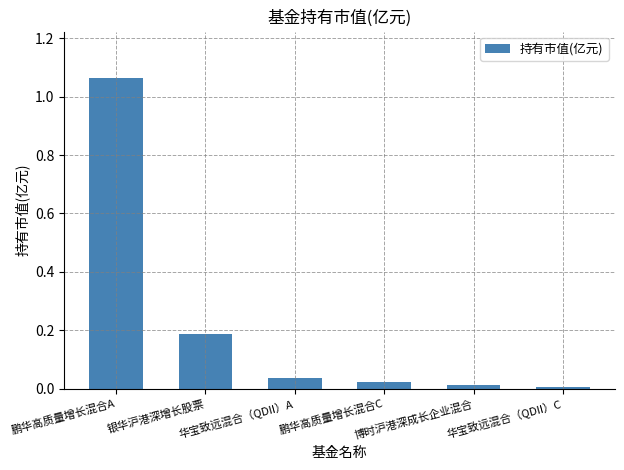

Between 华宝致远混合（QDII）A and 华宝致远混合（QDII）C, which is larger?

华宝致远混合（QDII）A